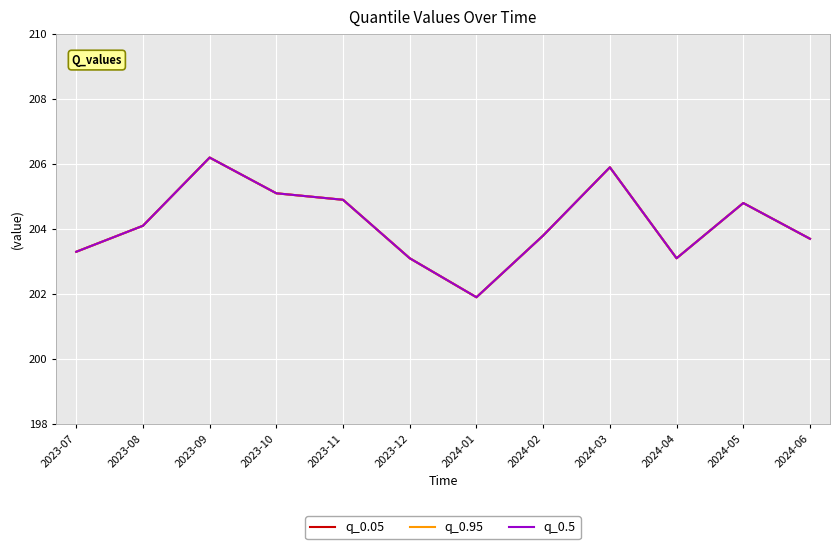

Reading left to right, extract all data points from this chart.

q_0.05: 203.3	204.1	206.2	205.1	204.9	203.1	201.9	203.8	205.9	203.1	204.8	203.7
q_0.95: 203.3	204.1	206.2	205.1	204.9	203.1	201.9	203.8	205.9	203.1	204.8	203.7
q_0.5: 203.3	204.1	206.2	205.1	204.9	203.1	201.9	203.8	205.9	203.1	204.8	203.7